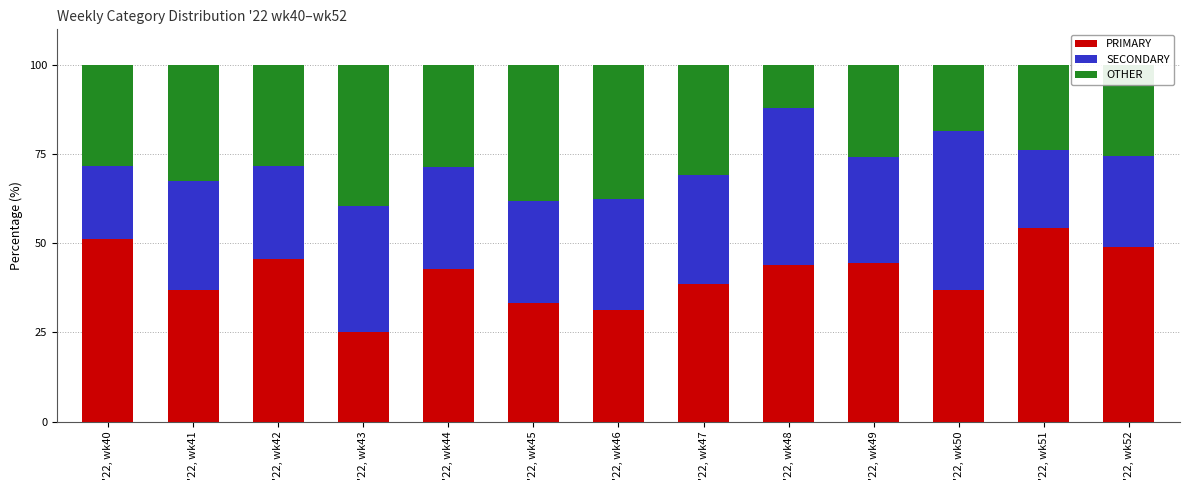

What is the highest value of the PRIMARY series?

54.3